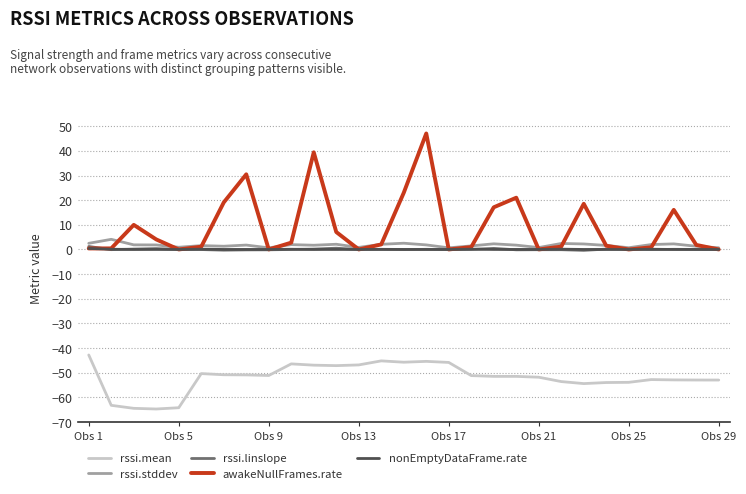

True or false: rssi.stddev and rssi.mean cross at least once.

False